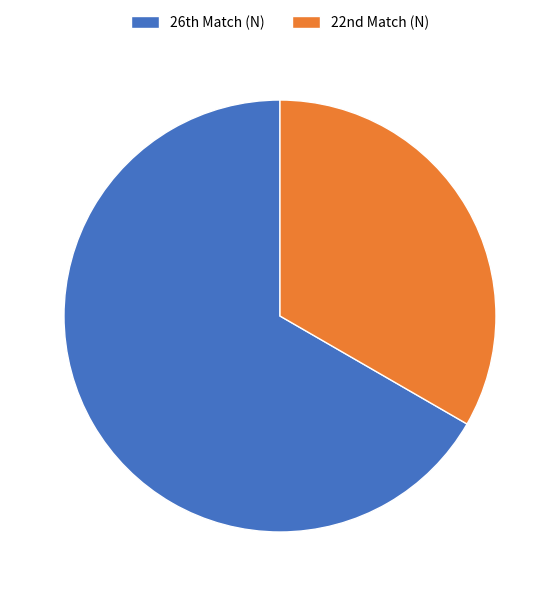

How many segments does this pie chart have?

2